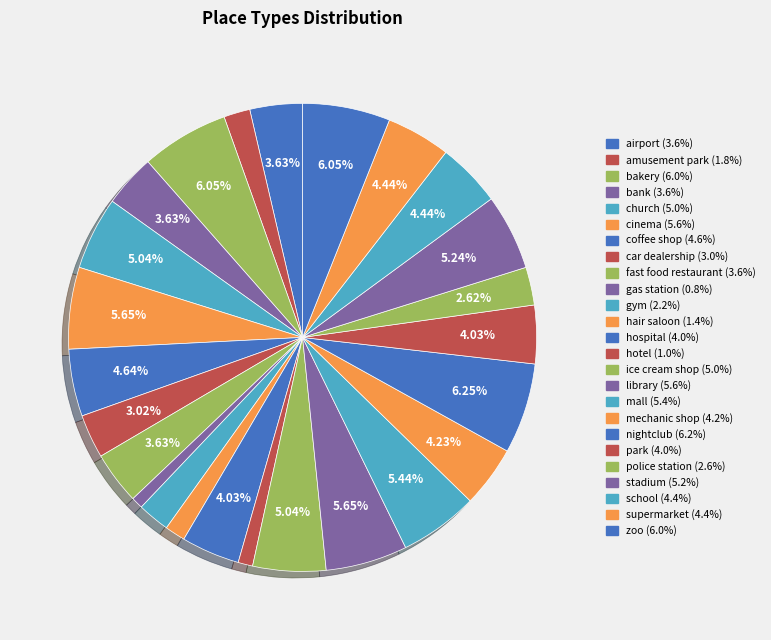

Which slice is the largest?

nightclub